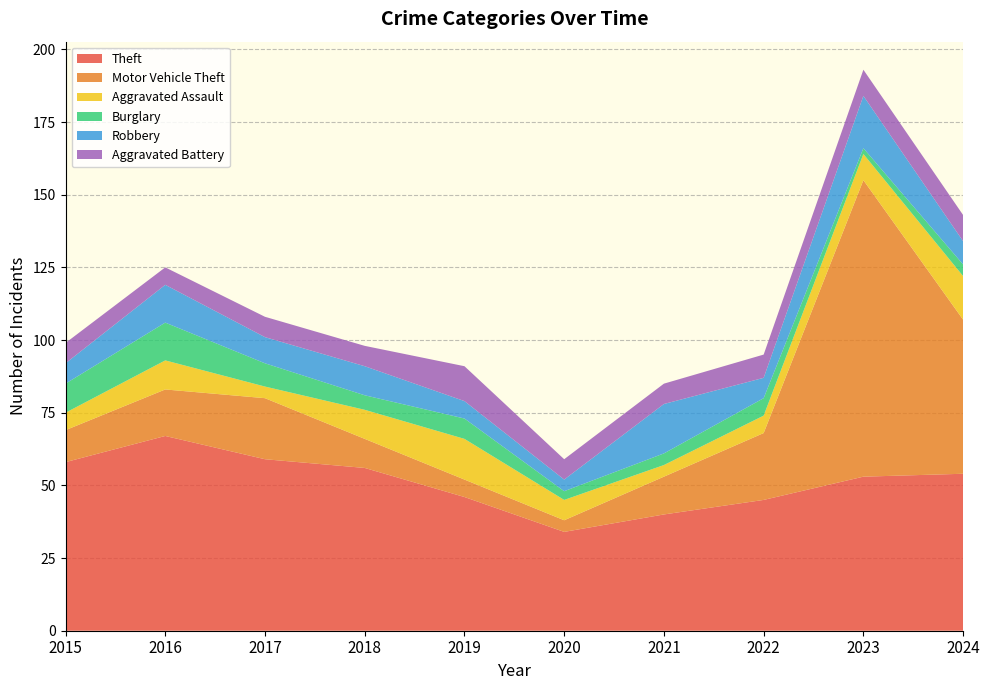

Reading left to right, extract all data points from this chart.

Theft: 2015=58	2016=67	2017=59	2018=56	2019=46	2020=34	2021=40	2022=45	2023=53	2024=54
Motor Vehicle Theft: 2015=11	2016=16	2017=21	2018=10	2019=6	2020=4	2021=13	2022=23	2023=102	2024=53
Aggravated Assault: 2015=6	2016=10	2017=4	2018=10	2019=14	2020=7	2021=4	2022=6	2023=9	2024=15
Burglary: 2015=10	2016=13	2017=8	2018=5	2019=7	2020=3	2021=4	2022=6	2023=2	2024=4
Robbery: 2015=7	2016=13	2017=9	2018=10	2019=6	2020=4	2021=17	2022=7	2023=18	2024=8
Aggravated Battery: 2015=7	2016=6	2017=7	2018=7	2019=12	2020=7	2021=7	2022=8	2023=9	2024=9